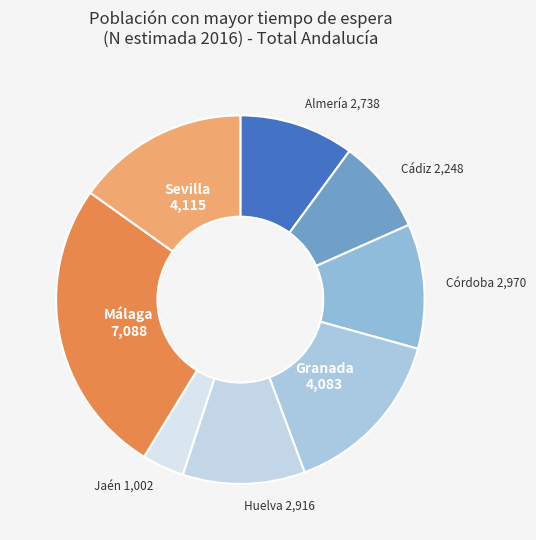

What is the ratio of the value at Cádiz to the value at Almería?

0.8